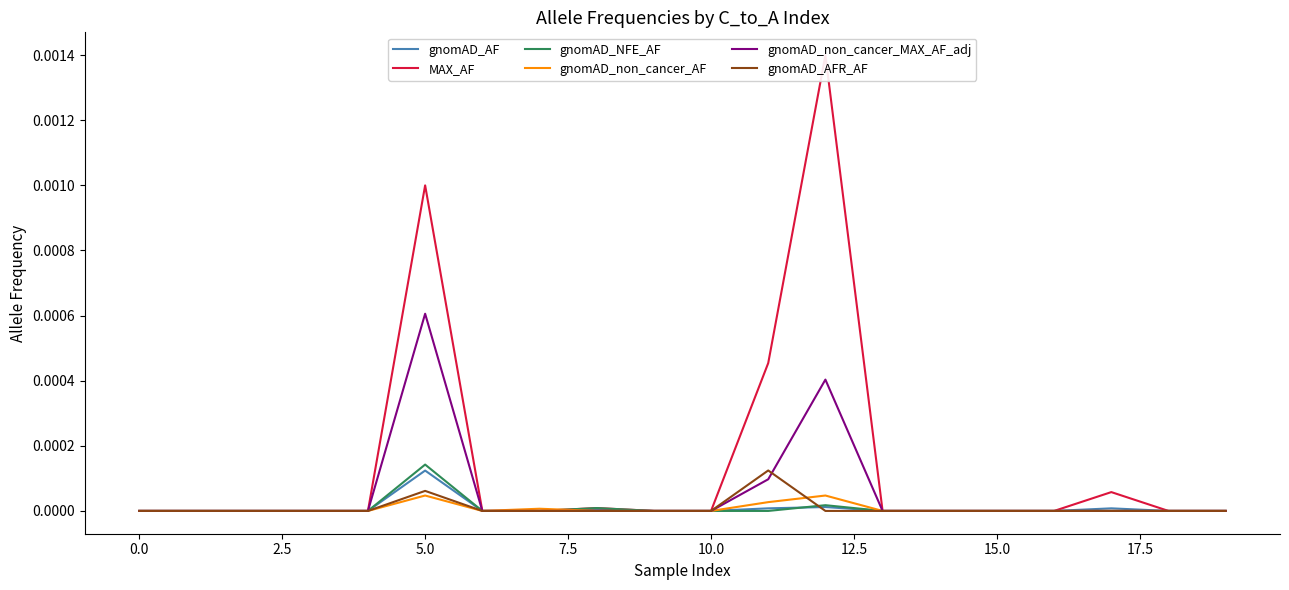

Where do gnomAD_AFR_AF and gnomAD_AF first cross each other?

11 and 12